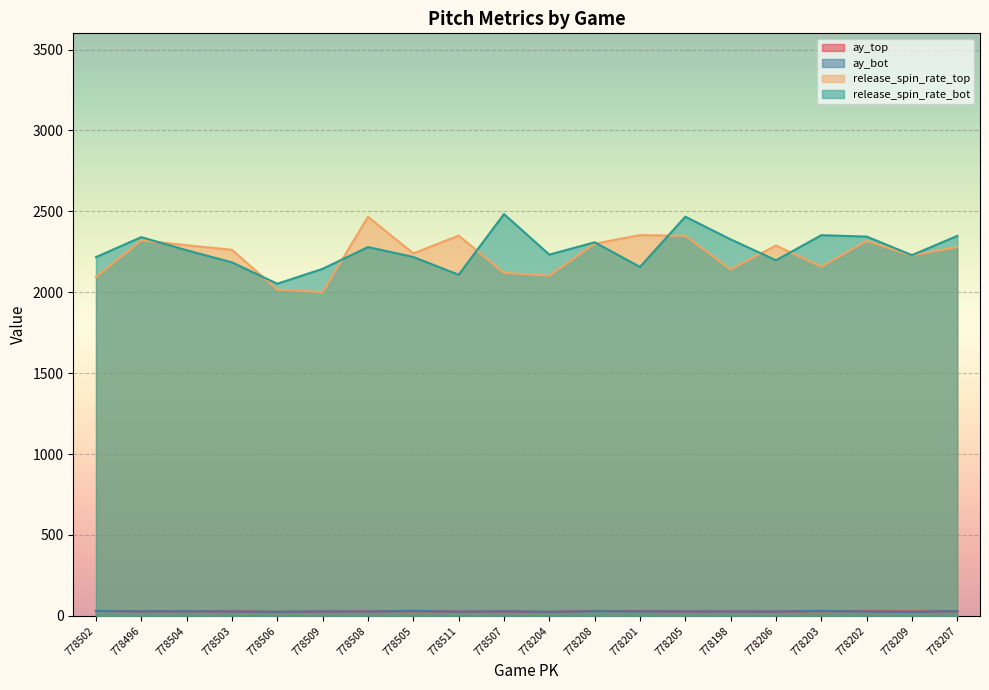

What is the difference between the highest and lowest values at 778204?

2208.2